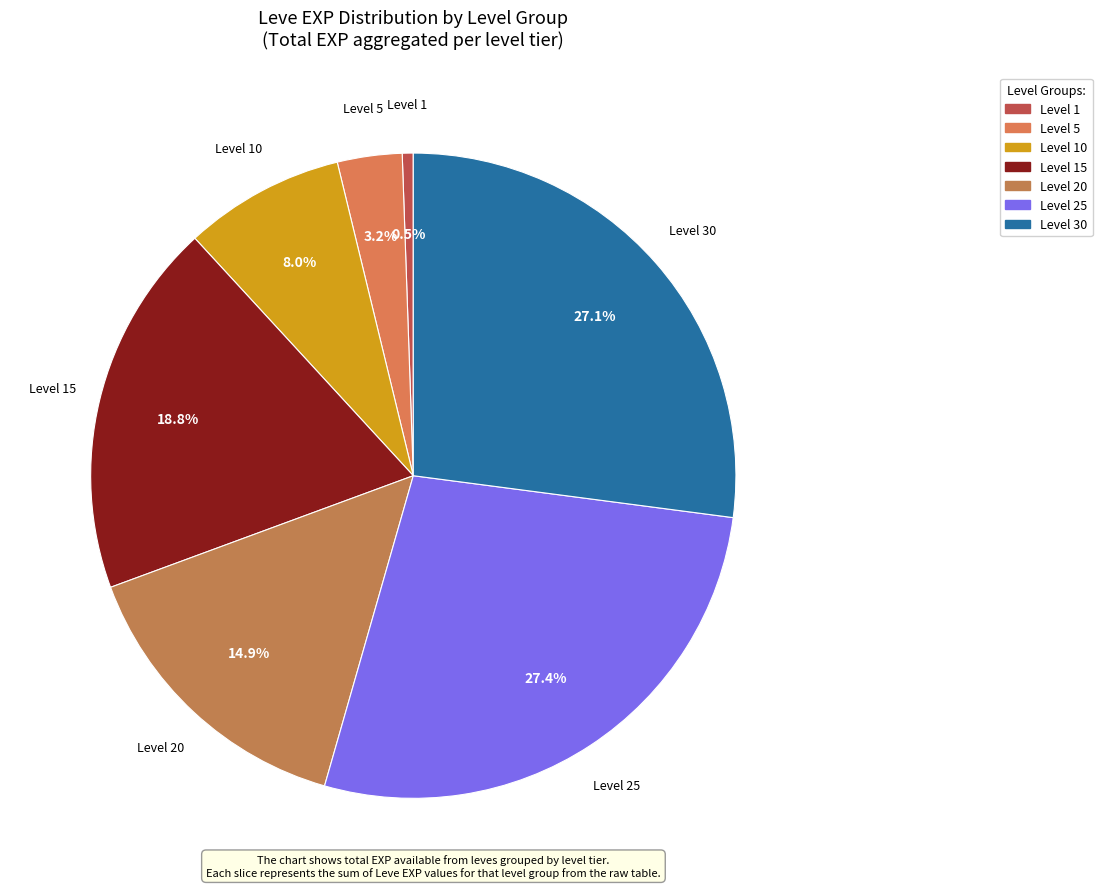

Which slice is the smallest?

Level 1